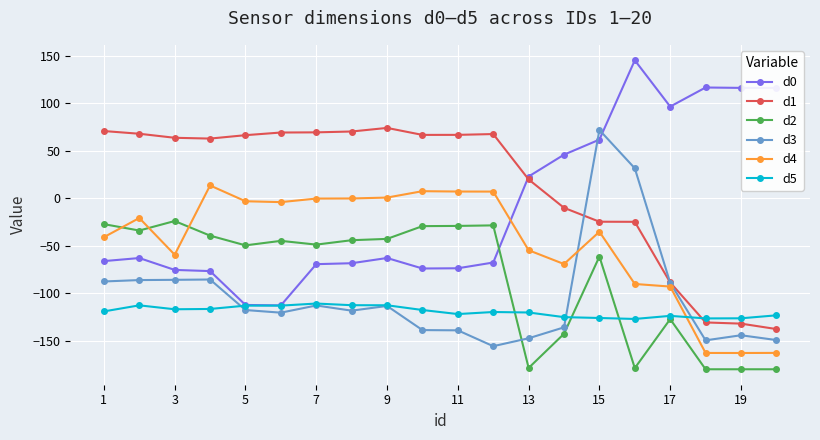

How many lines are shown in the chart?

6